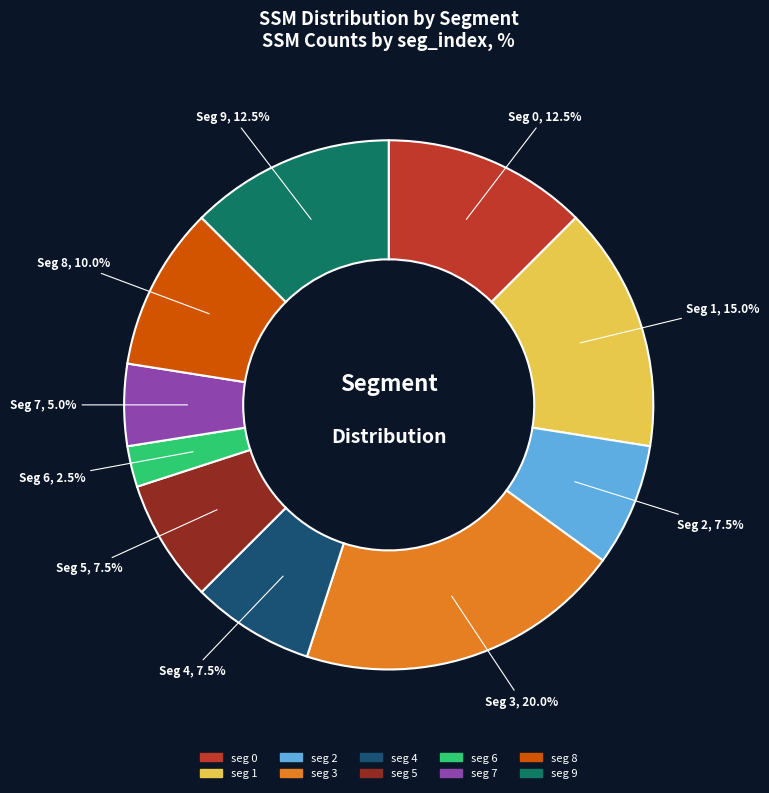

Which has a higher value, seg 6 or seg 9?

seg 9